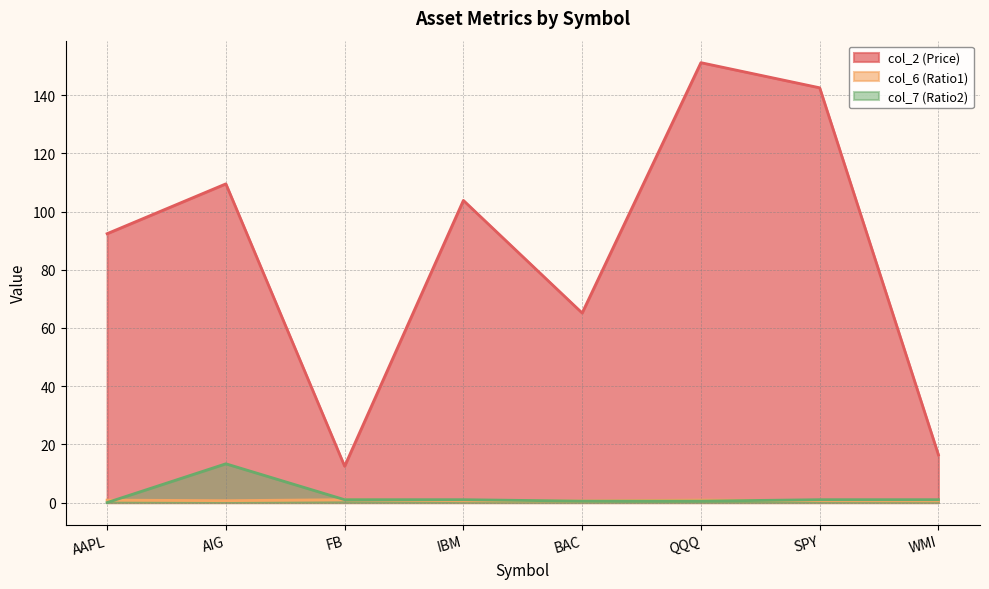

True or false: col_2 (Price) and col_6 (Ratio1) cross at least once.

False